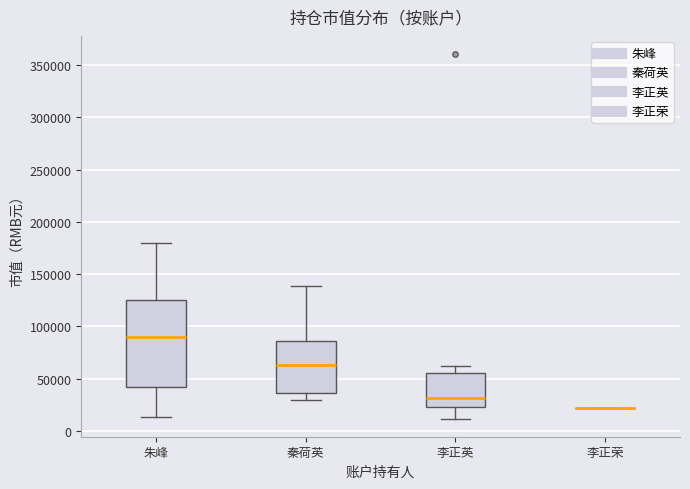

Reading left to right, transcribe this box plot: for each box, give where its median line is, the range the box spans, and where its two whiskers end, as read against the y-axis. The values are not printed on the chart, so give them approximately, as read against the axis.

朱峰: median 90000, box 40000 to 125000, whiskers 15000 to 180000
秦荷英: median 65000, box 35000 to 85000, whiskers 30000 to 140000
李正英: median 30000, box 25000 to 55000, whiskers 10000 to 60000
李正荣: box collapsed to a line at 20000, whiskers 20000 to 20000